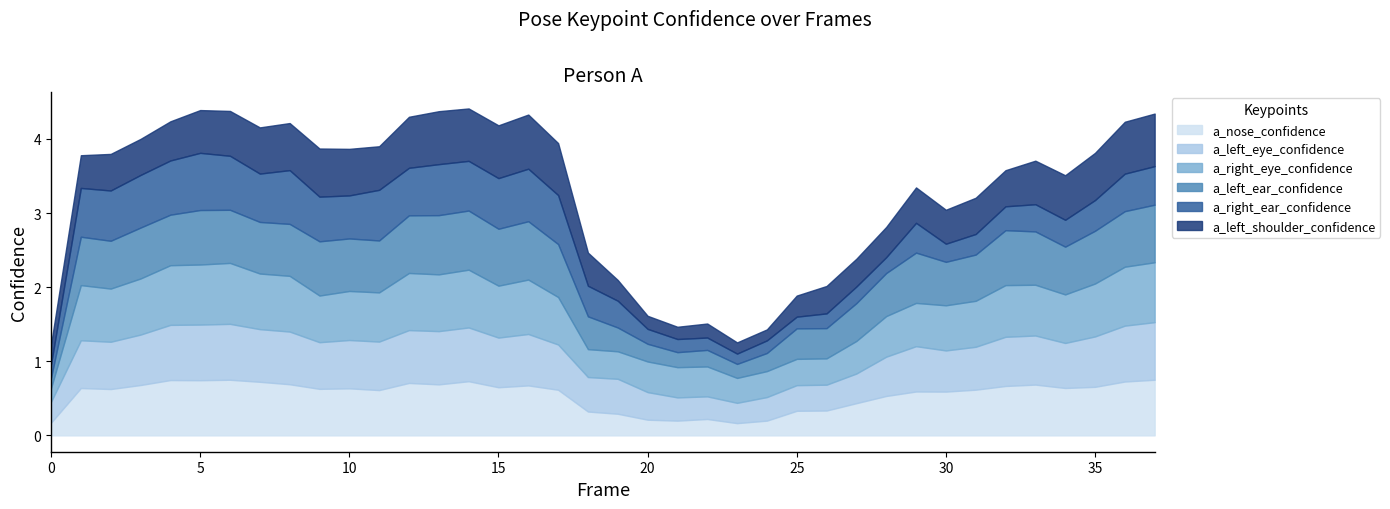

What is the difference between the second highest and minimum values in the a_nose_confidence series?

0.6